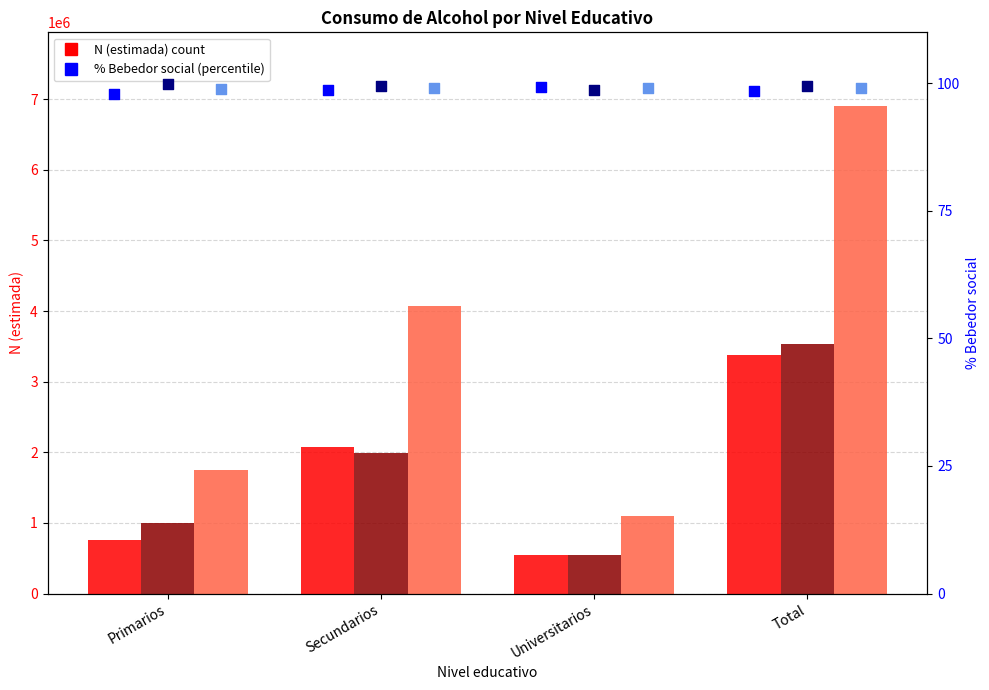

Which series reaches the minimum Y coordinate?

Hombre Bebedor social %